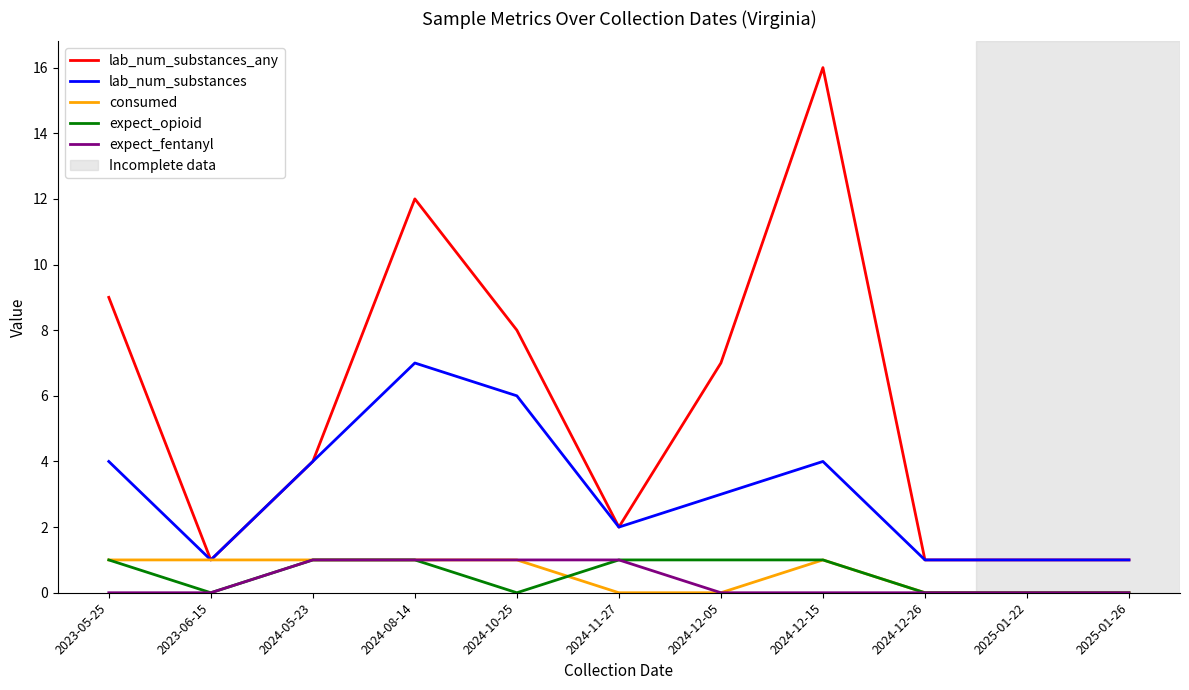

Is the value of lab_num_substances at 2024-11-27 greater than the value of expect_opioid at 2025-01-26?

Yes